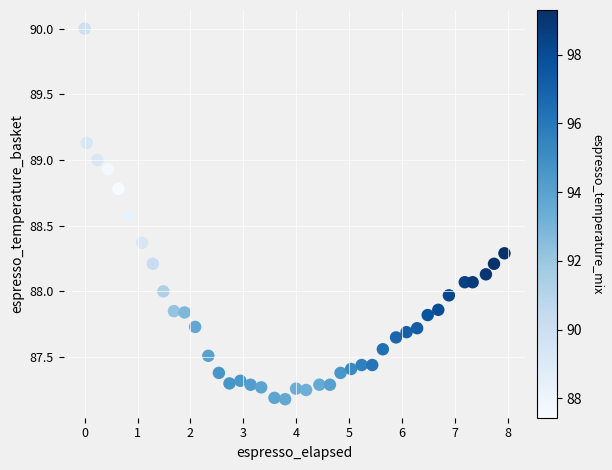

What is the range of Y values (max minus min)?

2.8